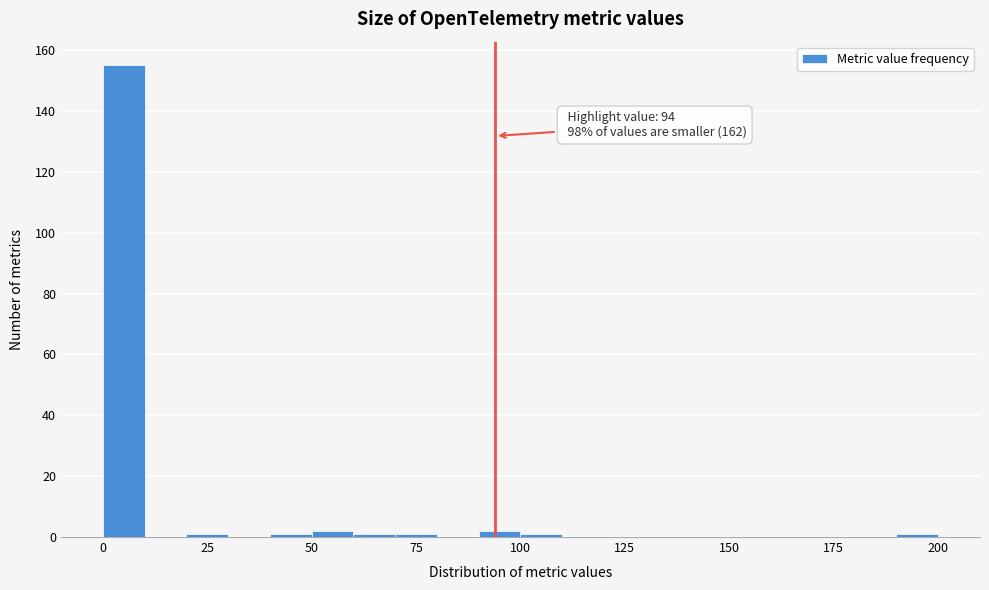

Read against the x-axis, roughly where is the centre of the tallest bar?

5